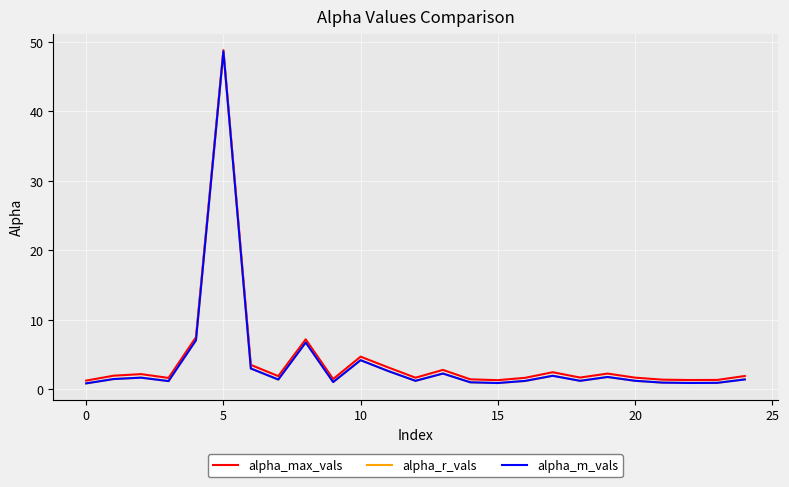

Which series has the largest range (max minus min)?

alpha_r_vals